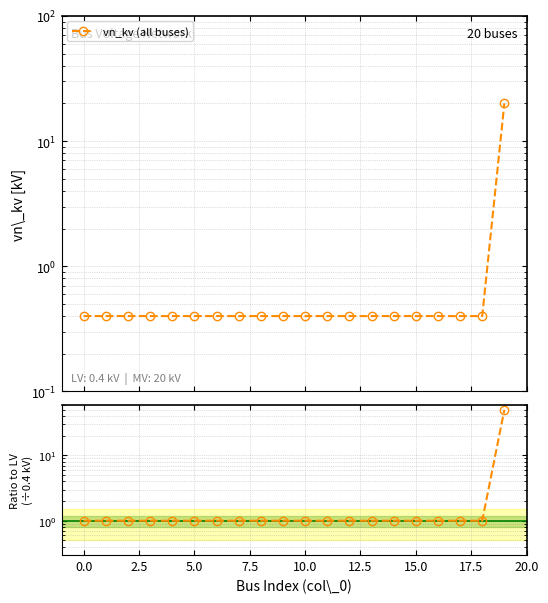

True or false: vn_kv (all buses) and vn_kv_ratio cross at least once.

False